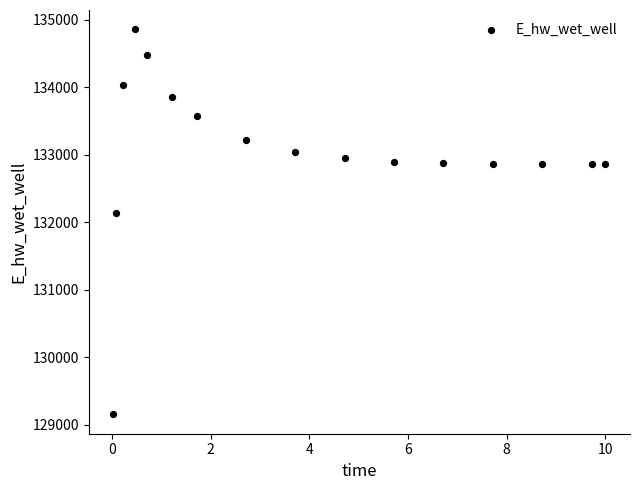

What Y value in the scatter plot is closest to 132006?

132130.8